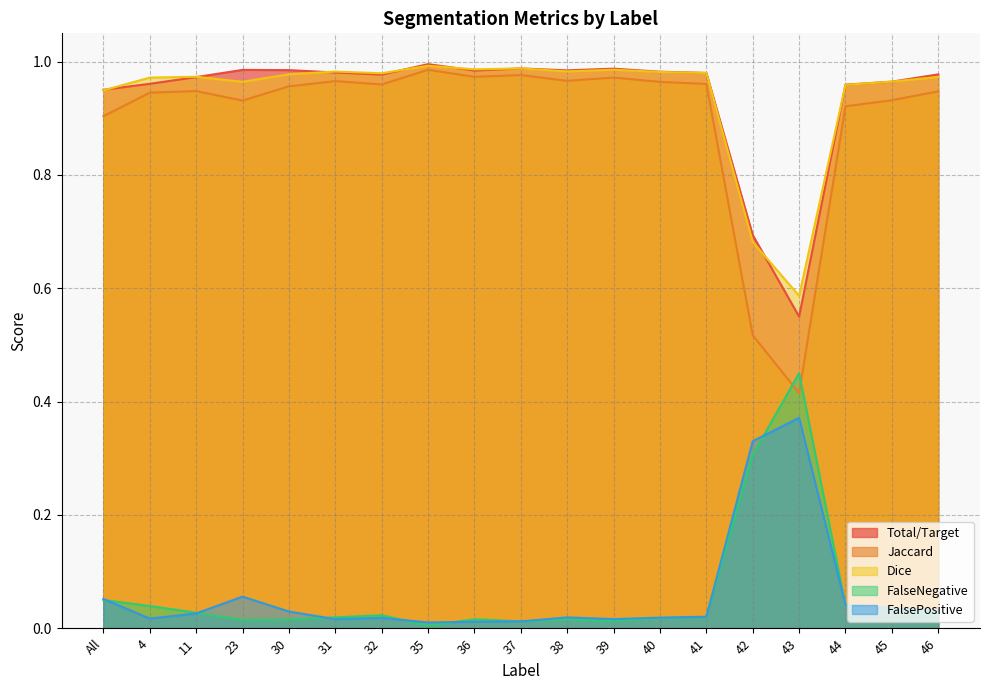

What is the sum of the Jaccard values at 30 and 11?

1.9